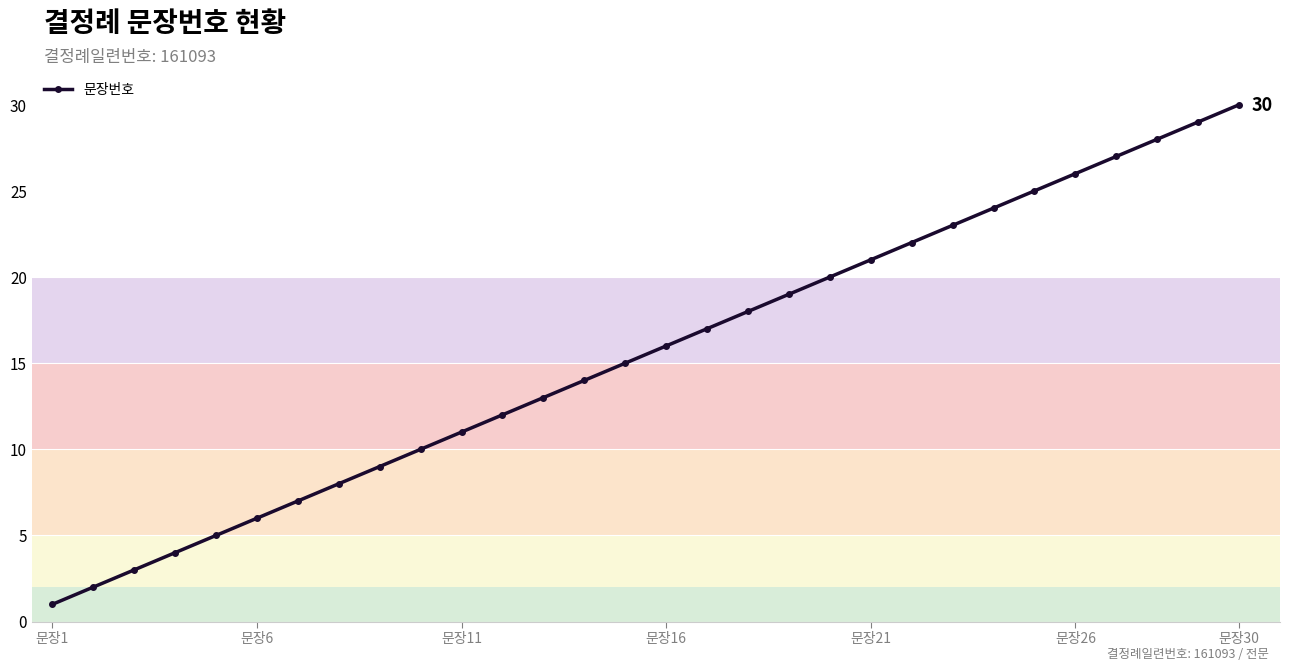

Is this an area chart (filled region under the line)?

No